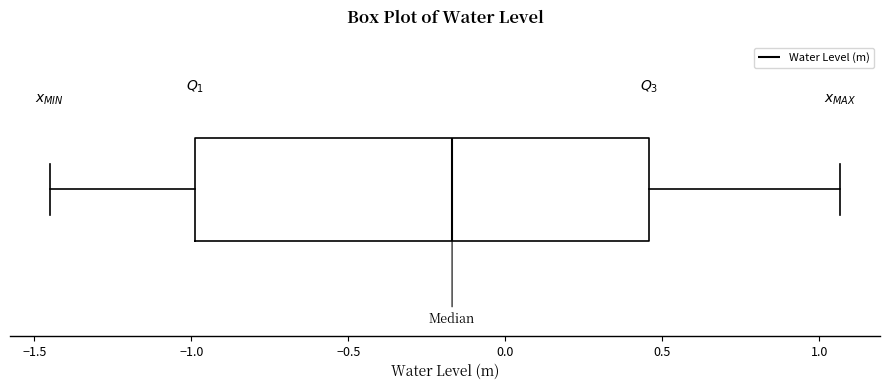

Read this box plot against the x-axis: the position of the median line, the range covered by the box, and the ends of both whiskers. The values are not printed on the chart, so give them approximately, as read against the axis.

median -0.15, box -1.00 to 0.45, whiskers -1.45 to 1.05